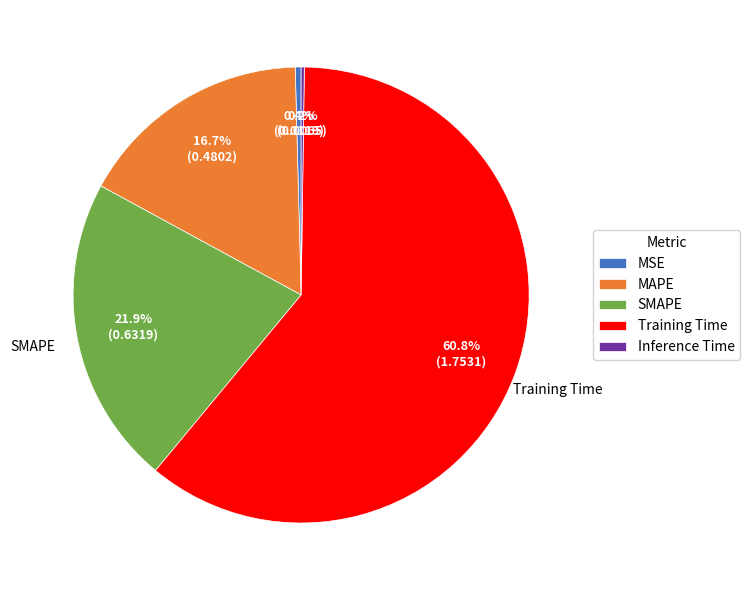

What percentage do MSE and SMAPE together represent?

22.3%